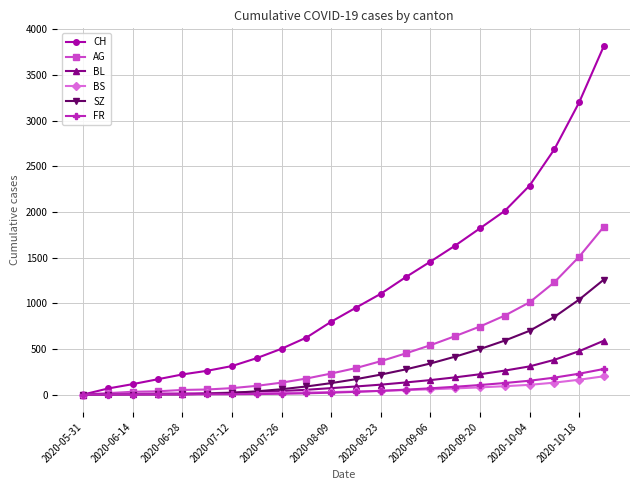

Which series has the largest total across all categories?

CH